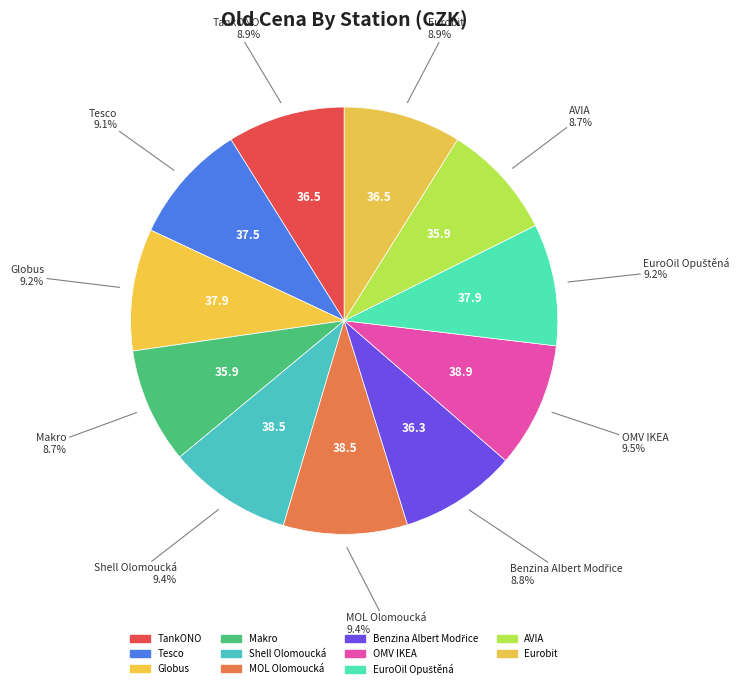

Between EuroOil Opuštěná and Makro, which is larger?

EuroOil Opuštěná